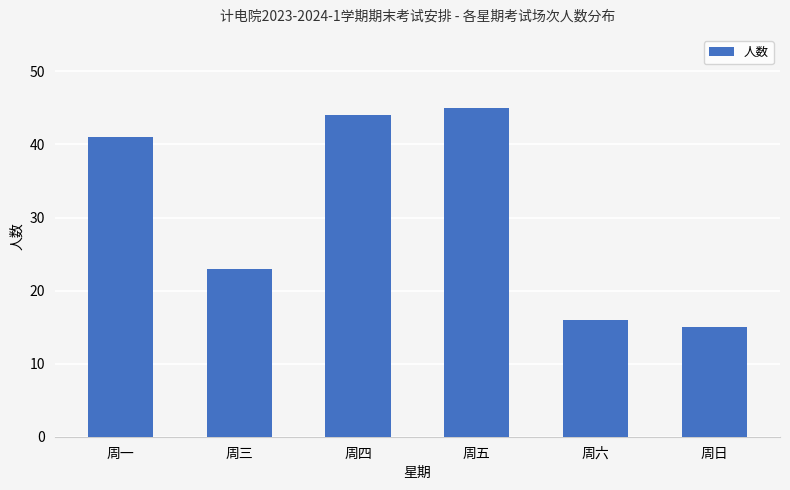

Reading left to right, transcribe all the data shown in this chart.

周一=41	周三=23	周四=44	周五=45	周六=16	周日=15